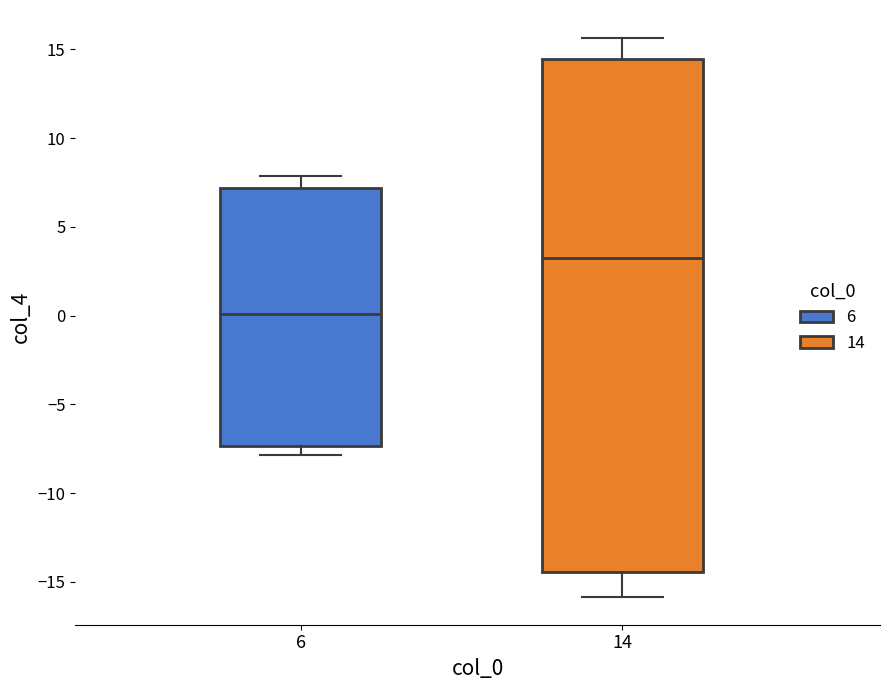

Where does the median line of the box at x = 6 sit on the y-axis? The values are not printed on the chart, so give them approximately, as read against the axis.

0.0